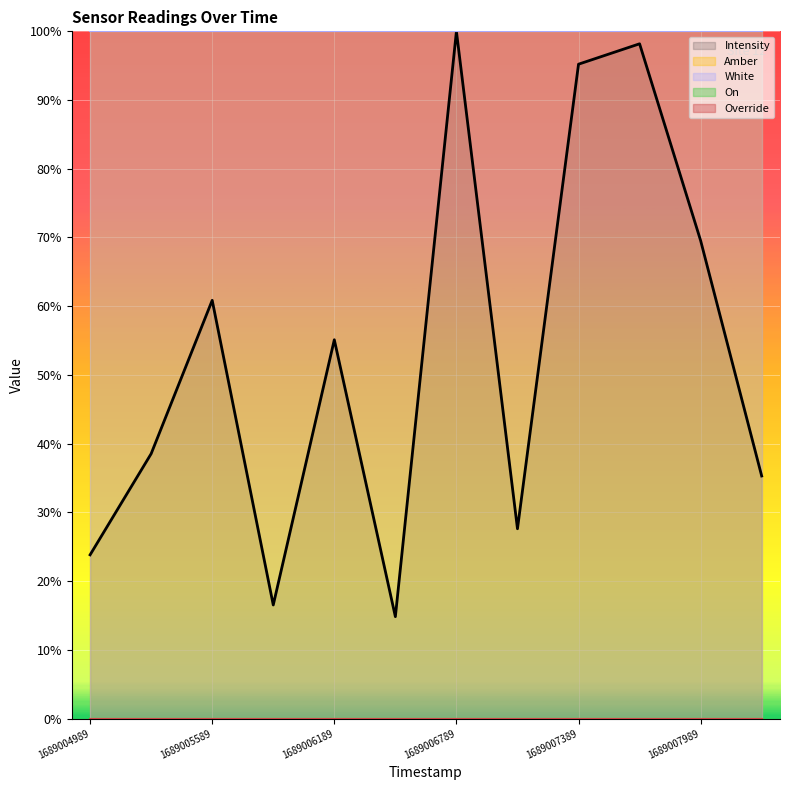

What is the greatest value displayed?

1.0